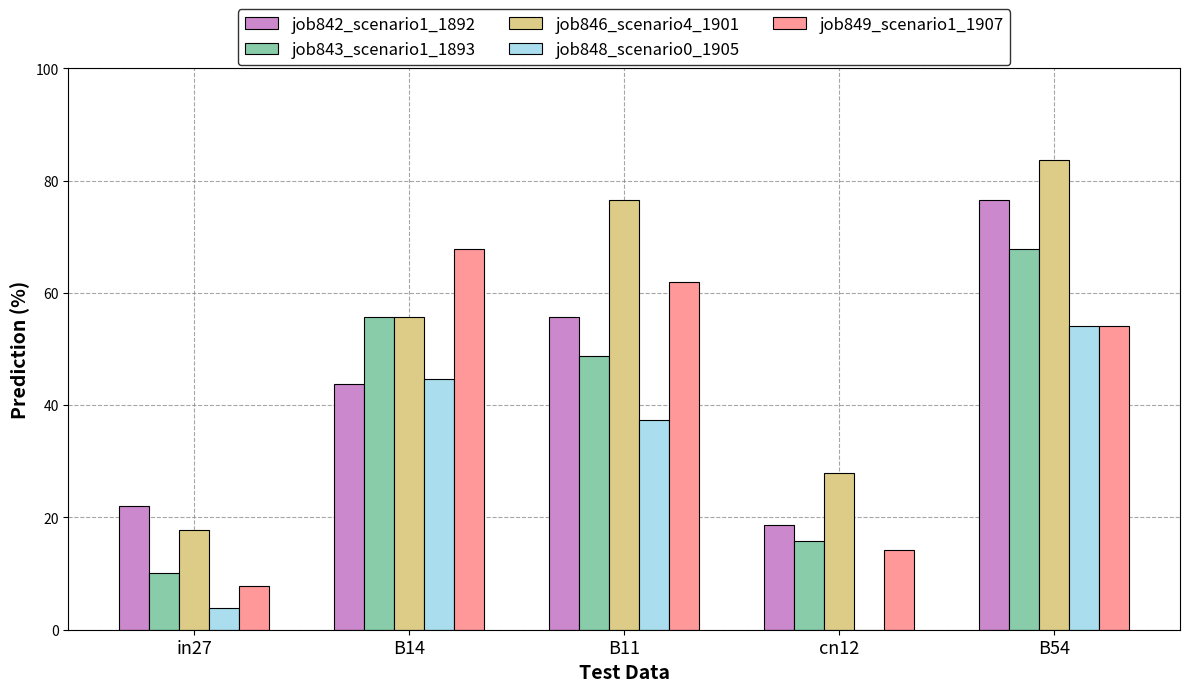

Are the bars grouped side by side (vs. stacked)?

Yes